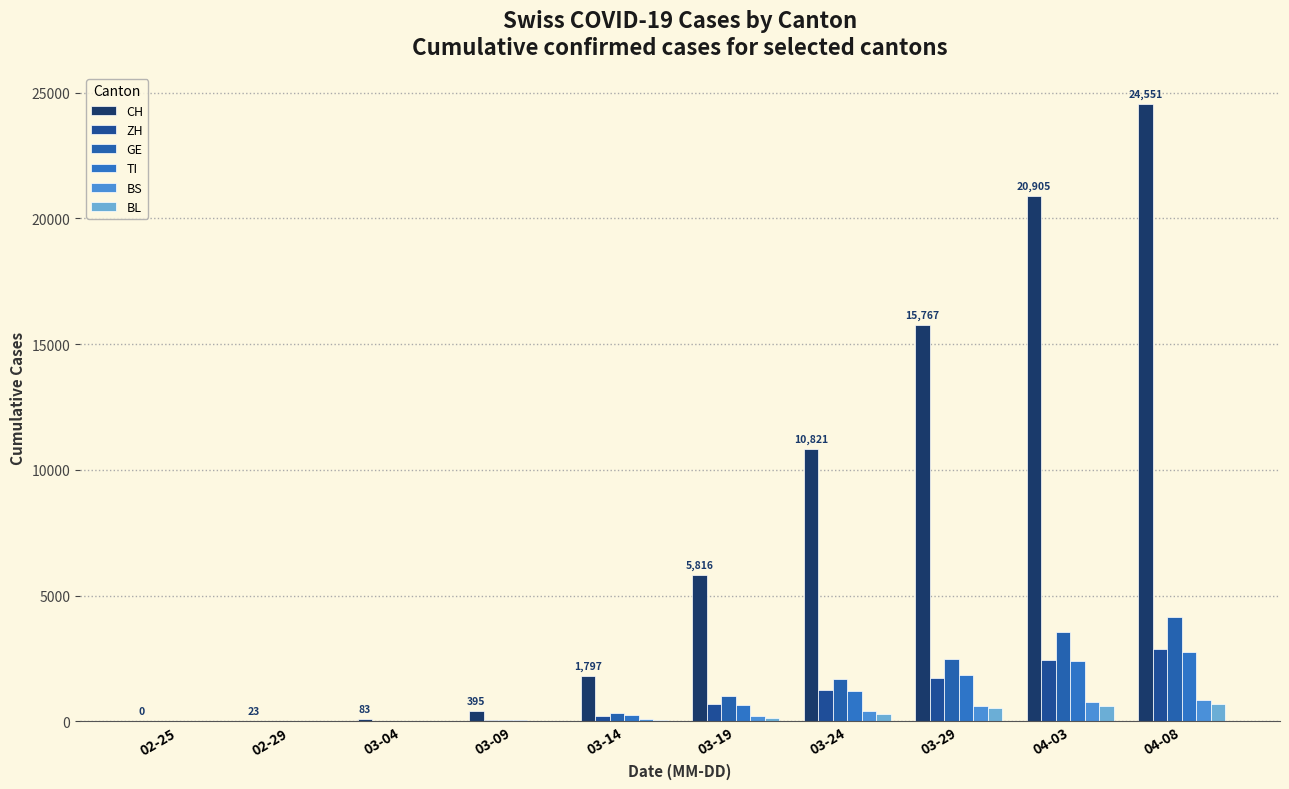

How many groups of bars are there?

10